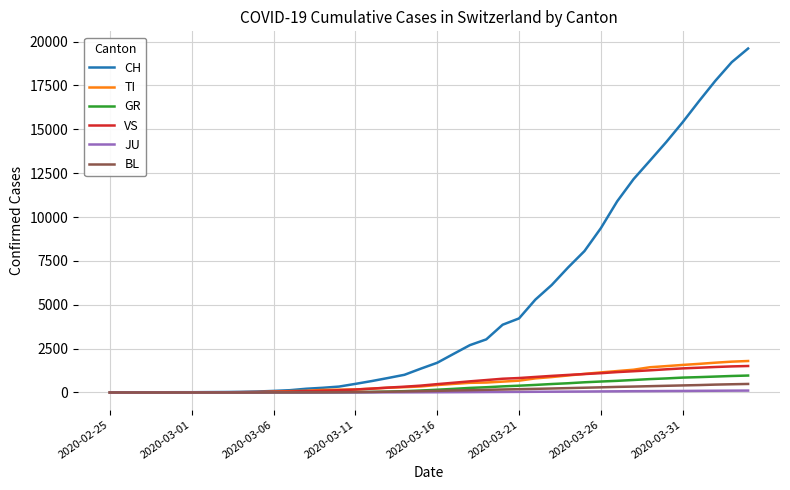

How many lines are shown in the chart?

6